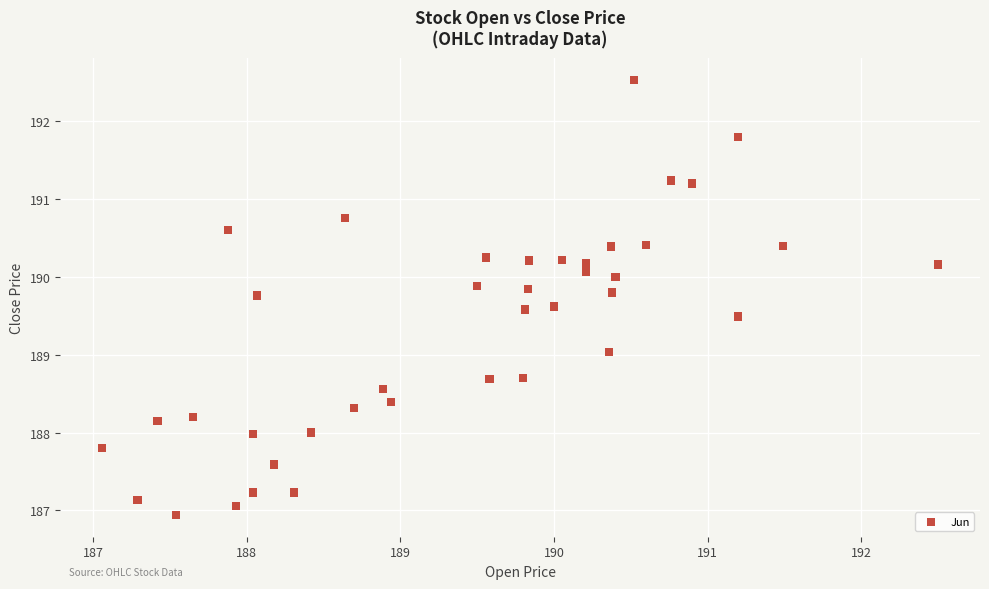

Count the number of points in this scatter plot.

40